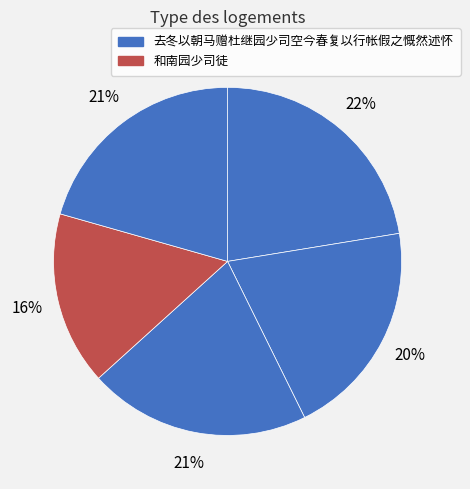

How many segments does this pie chart have?

5